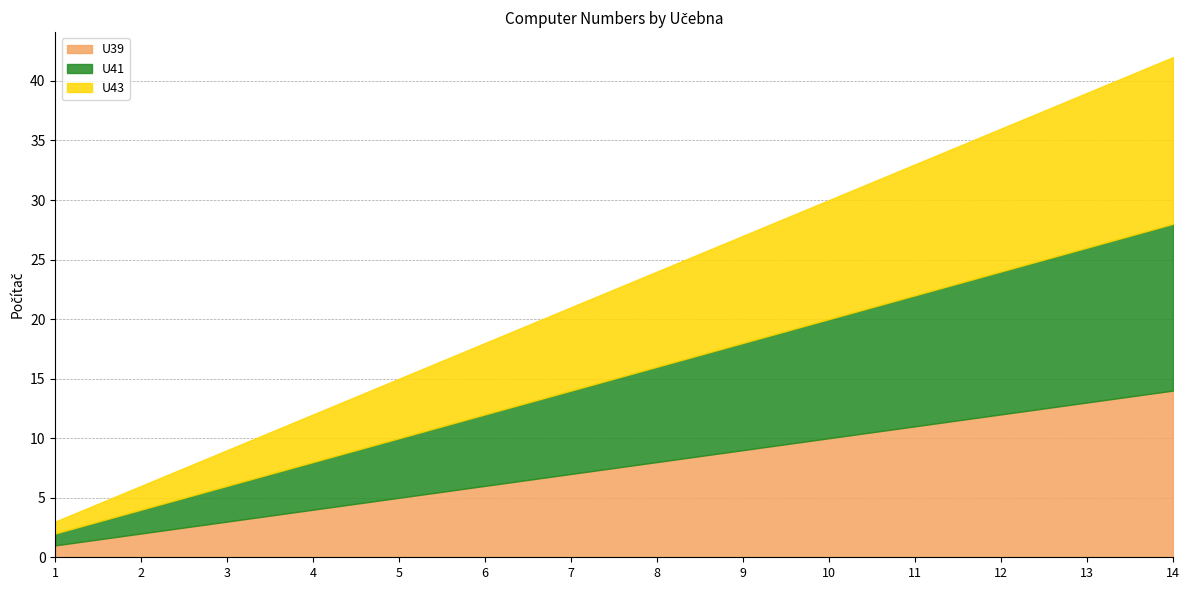

What are all the series names shown in the legend?

U39, U41, U43